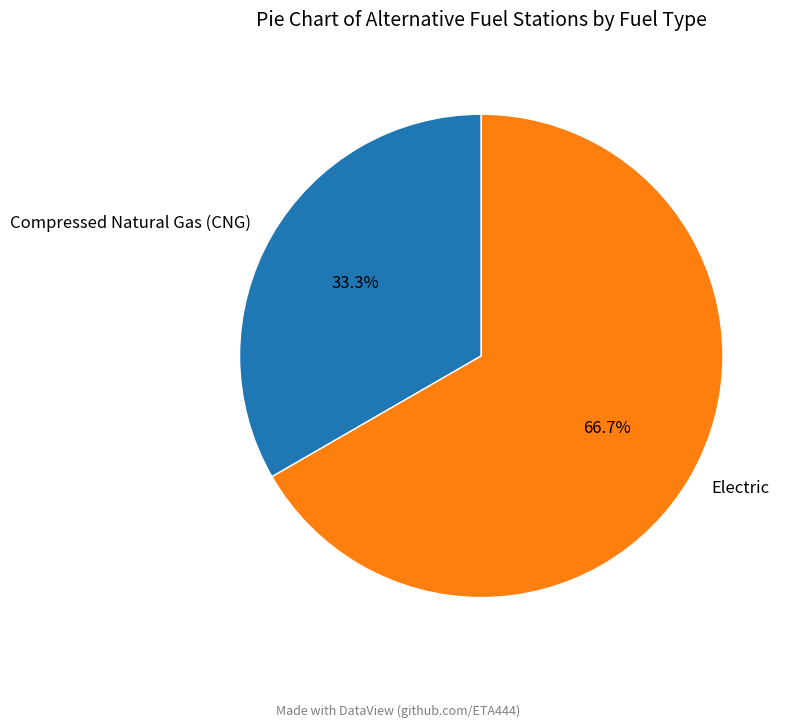

To the nearest percent, what is the difference between the largest and smallest slice percentages?

33%